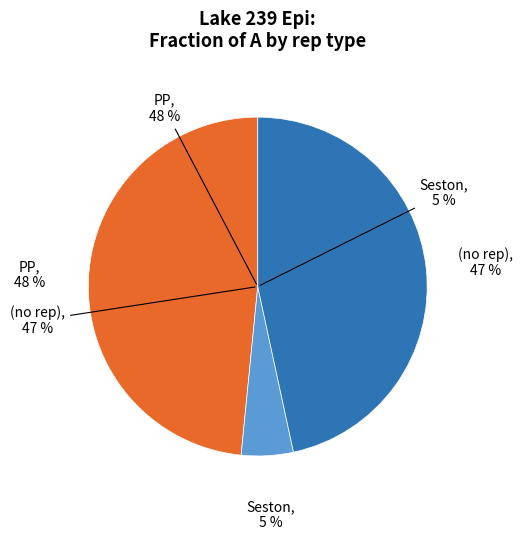

Rank the categories by value from highest to lowest.

PP, (blank), Seston